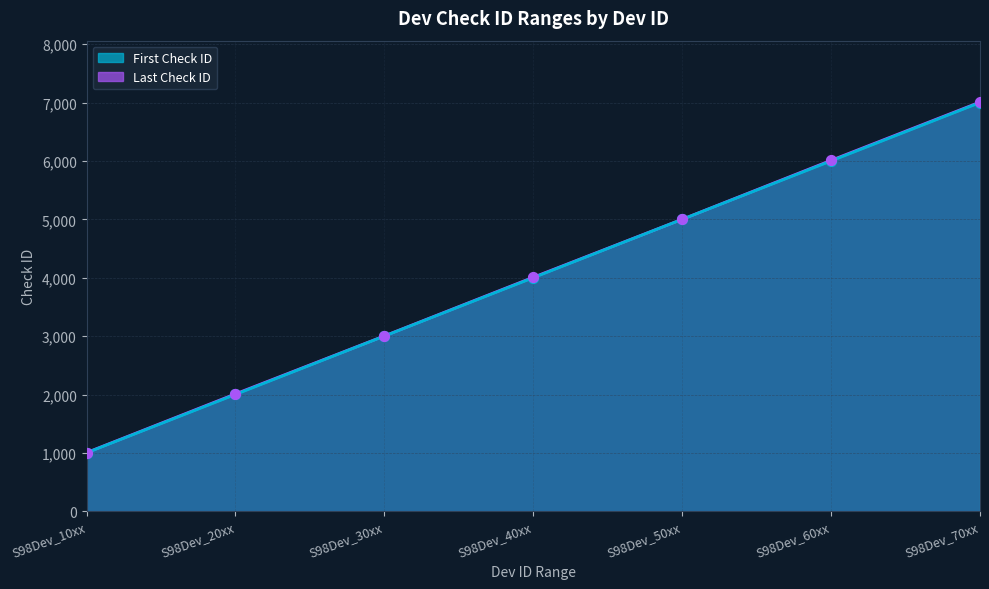

Which series has the widest spread of Y values?

Last Check ID